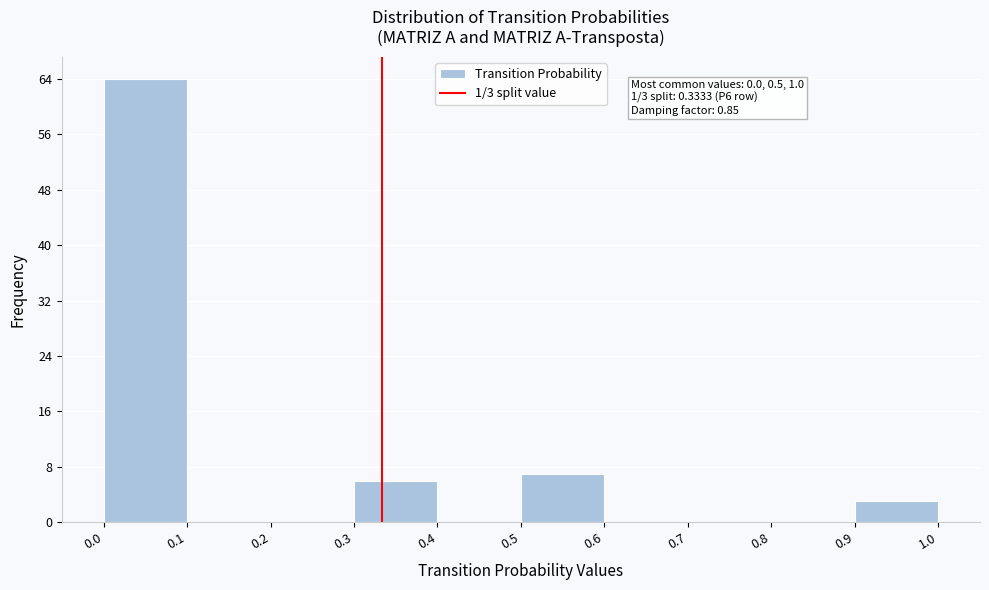

Over which range of the x-axis is the bar tallest?

0.0 to 0.1